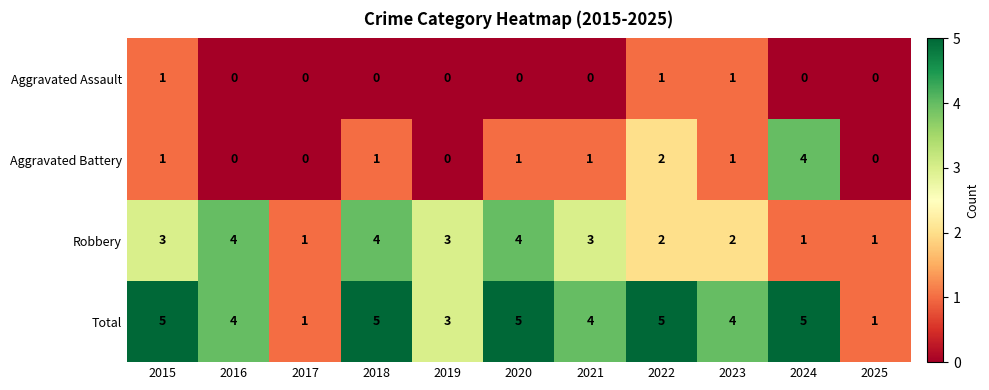

Which series has the largest total across all categories?

Total